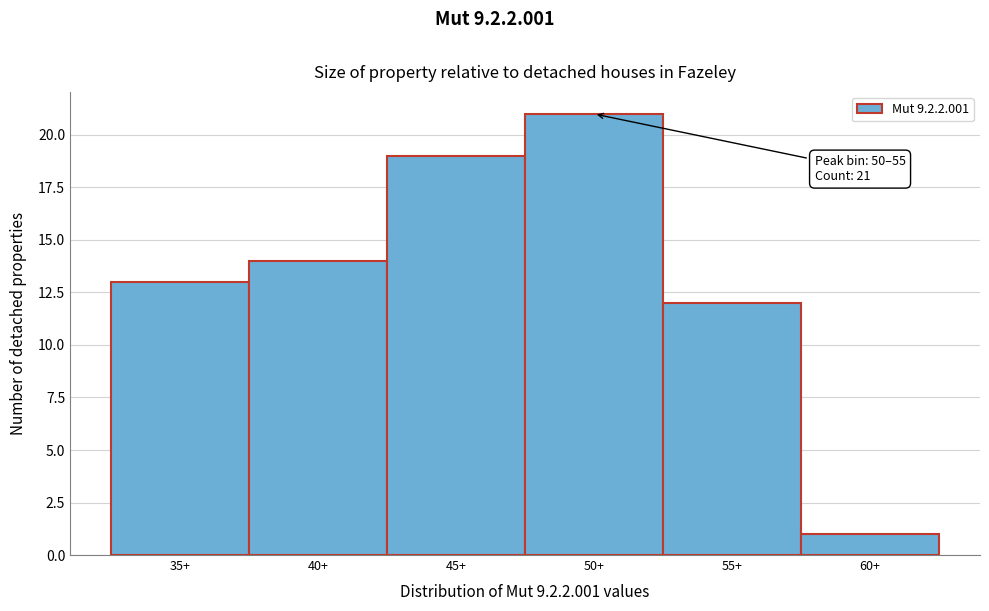

Reading left to right, what are all the values shown in this chart?

13	14	19	21	12	1